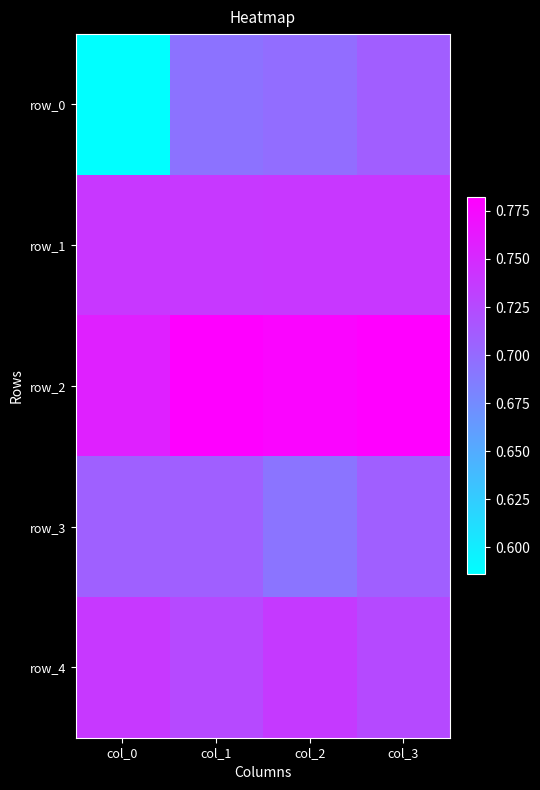

What is the total value across all series at col_0?

3.5